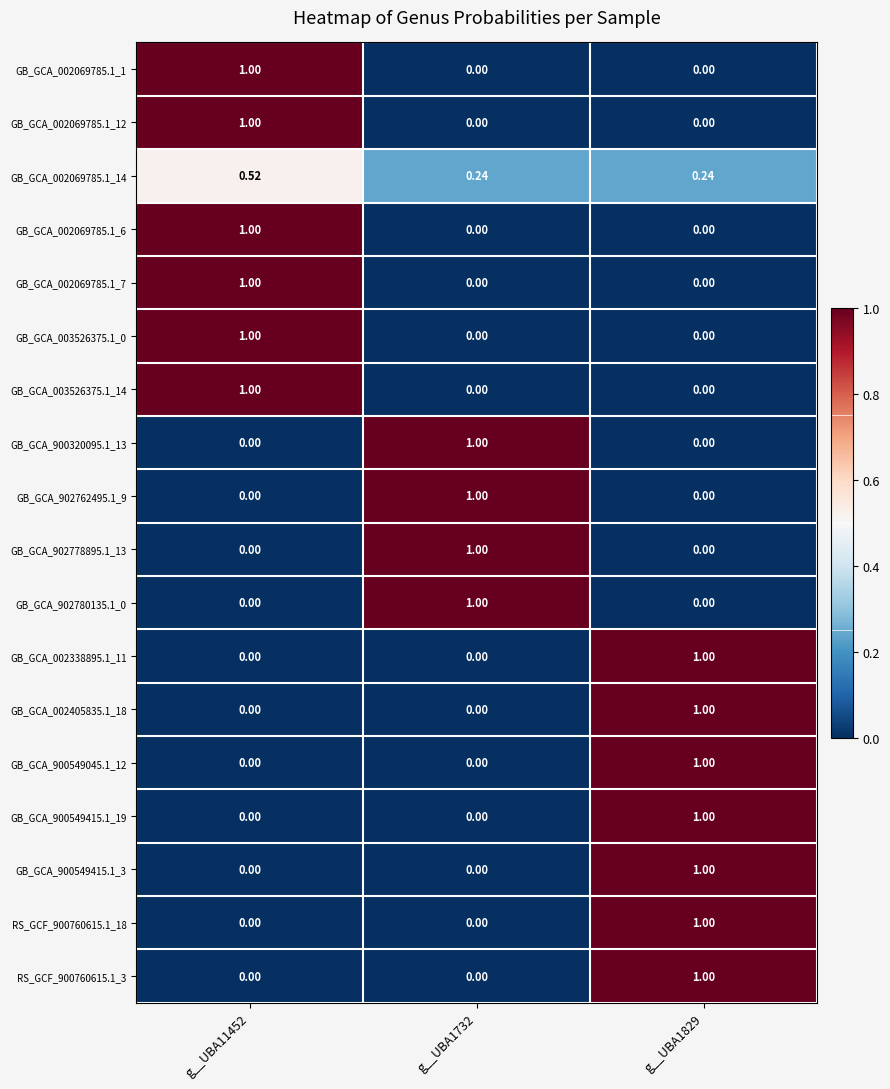

Is the value of GB_GCA_002405835.1_18 at g__UBA1732 greater than the value of GB_GCA_002069785.1_14 at g__UBA1732?

No